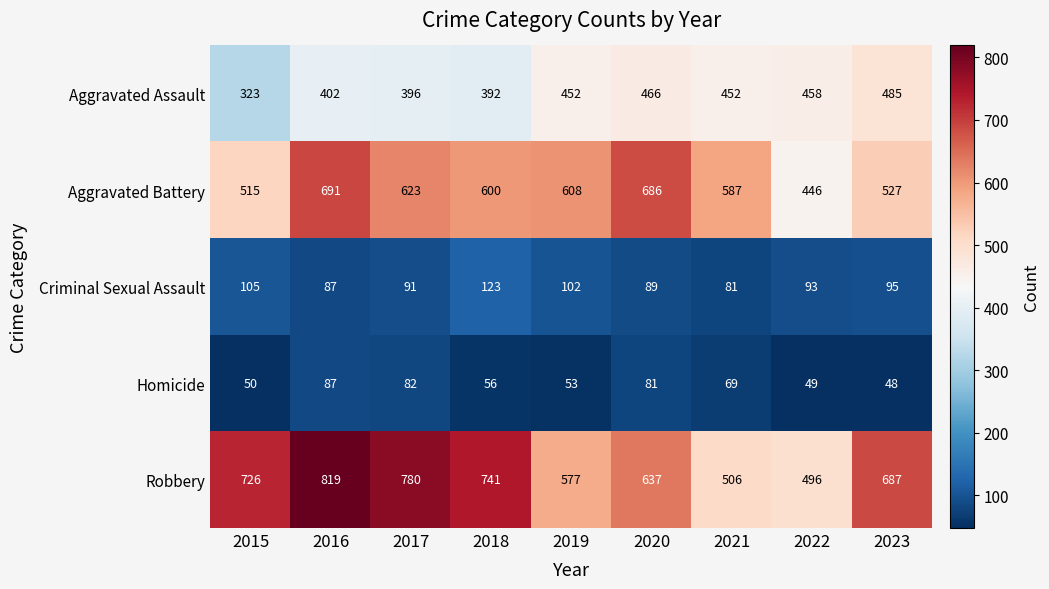

What is the smallest value displayed?

48